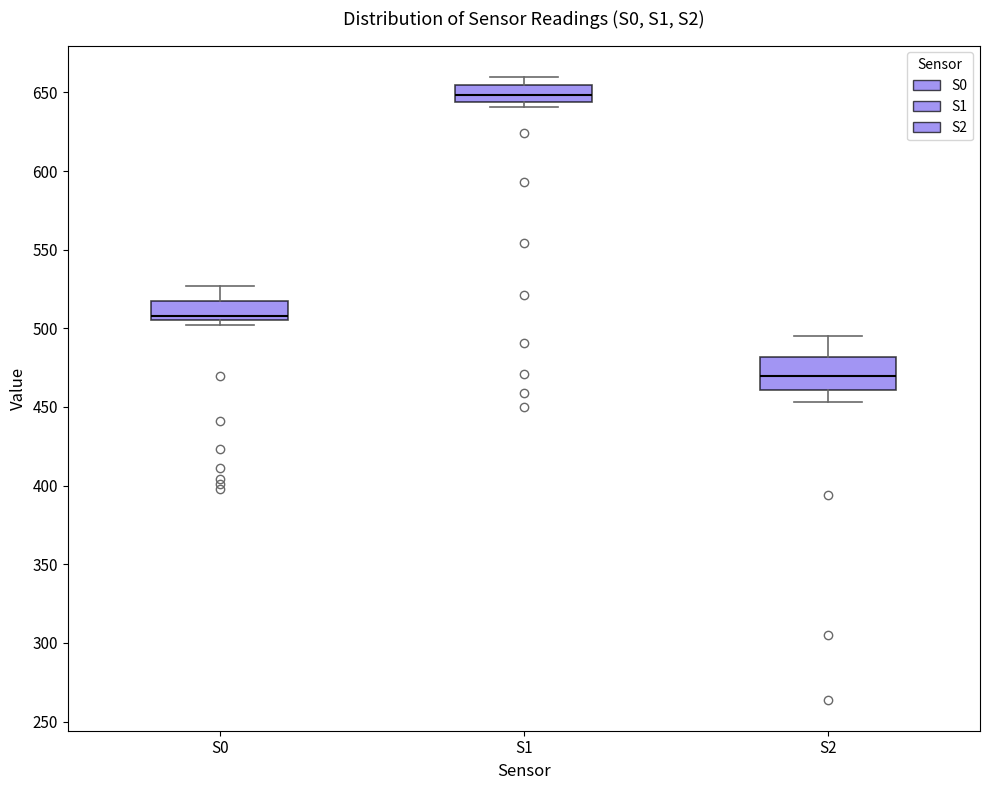

Which box is the tallest, from its lower edge to its upper edge?

S2